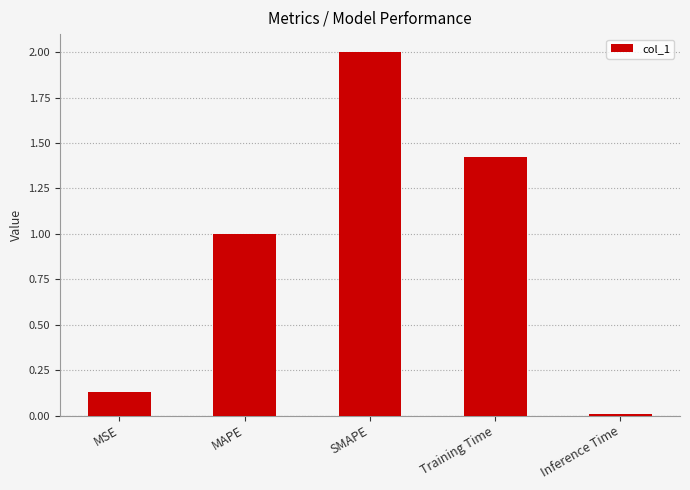

Are the bars horizontal?

No